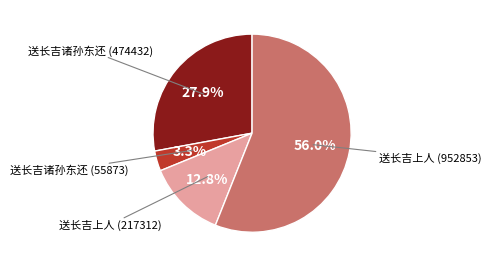

Which slice is the smallest?

送长吉诸孙东还 (55873)